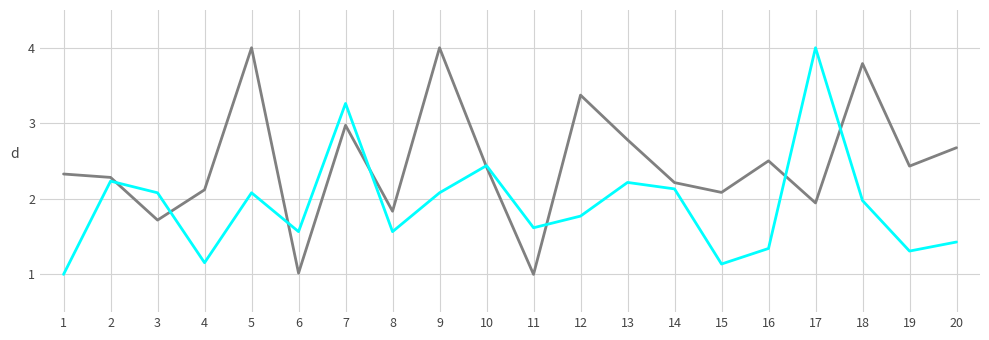

What is the smallest value displayed?

1.0